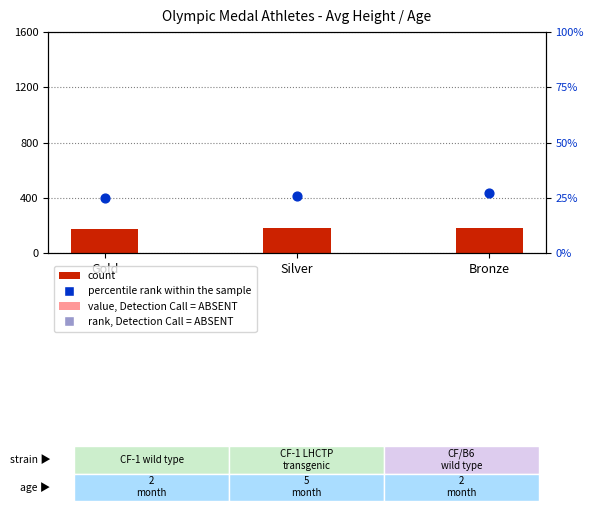

Which series has the largest Y range (max minus min)?

count